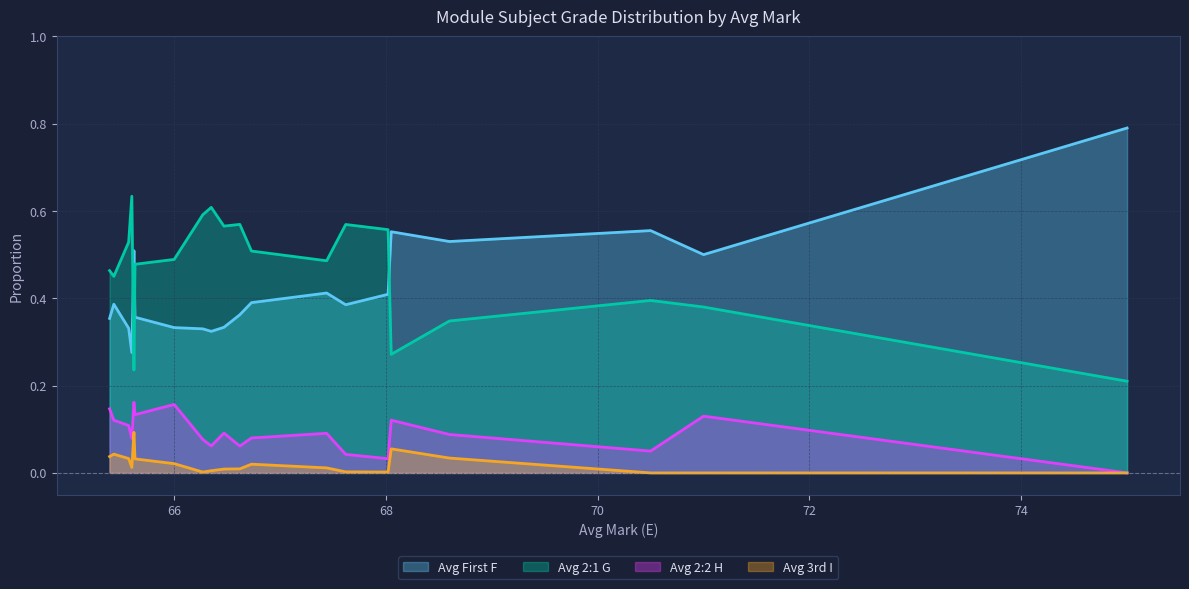

Which series has the largest total across all categories?

Avg 2:1 G